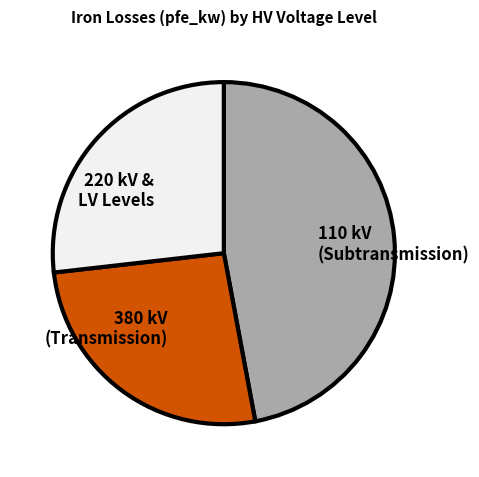

Combined, do 220 kV & LV Levels and 380 kV (Transmission) account for over 50%?

Yes